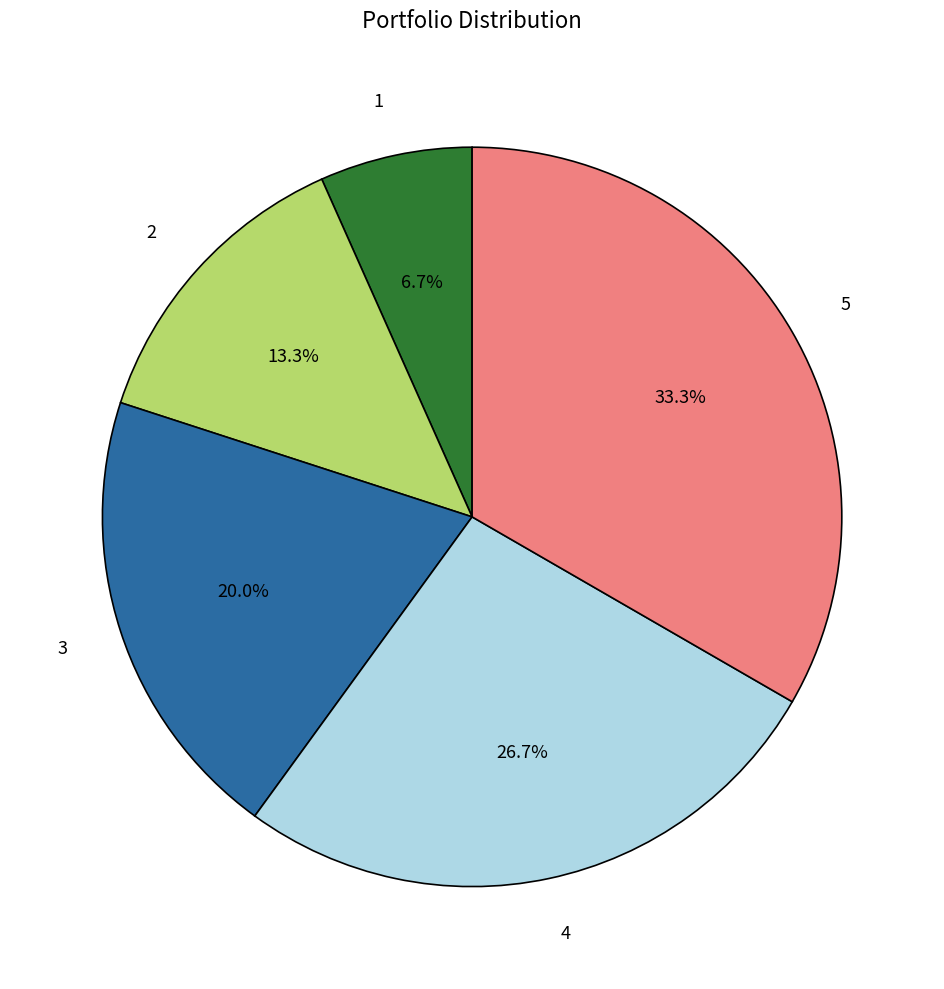

How much of the chart is everything except 4?

73.3%